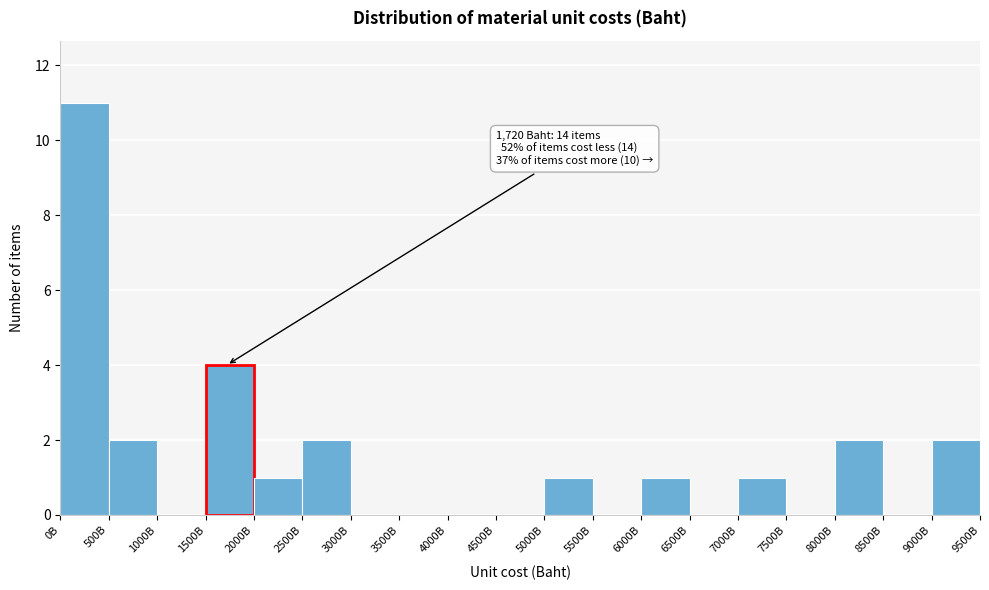

Reading left to right, what are all the values shown in this chart?

0B=11	500B=2	1000B=0	1500B=4	2000B=1	2500B=2	3000B=0	3500B=0	4000B=0	4500B=0	5000B=1	5500B=0	6000B=1	6500B=0	7000B=1	7500B=0	8000B=2	8500B=0	9000B=2